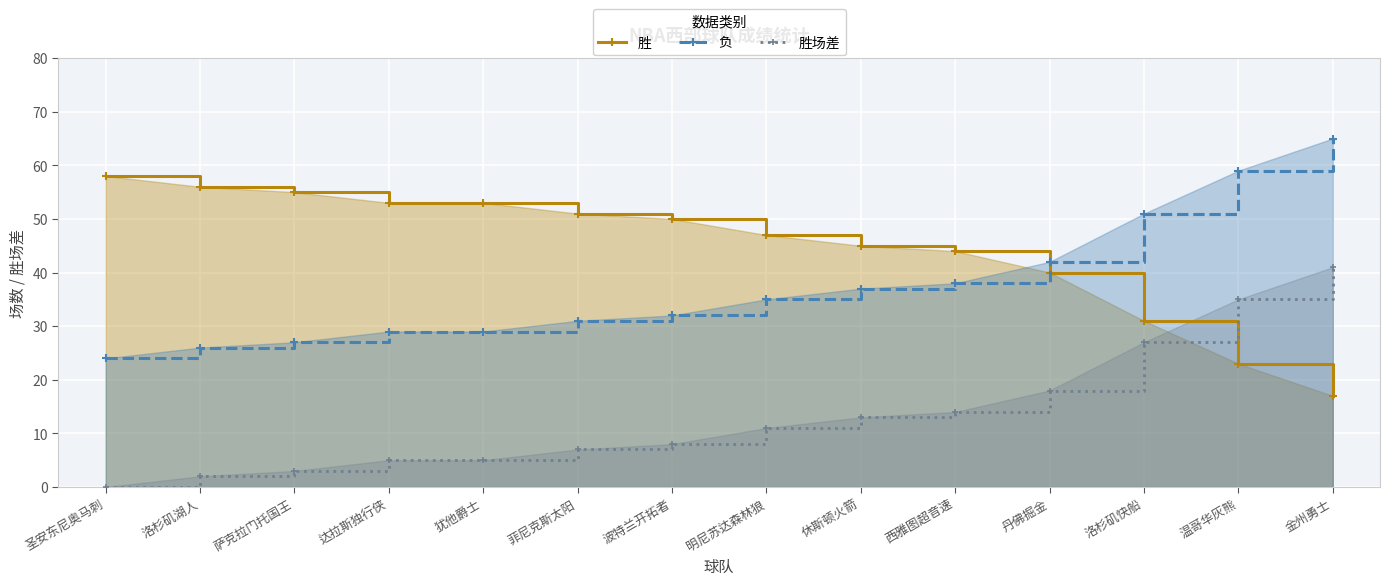

Where does the 胜 series first go above 50?

圣安东尼奥马刺